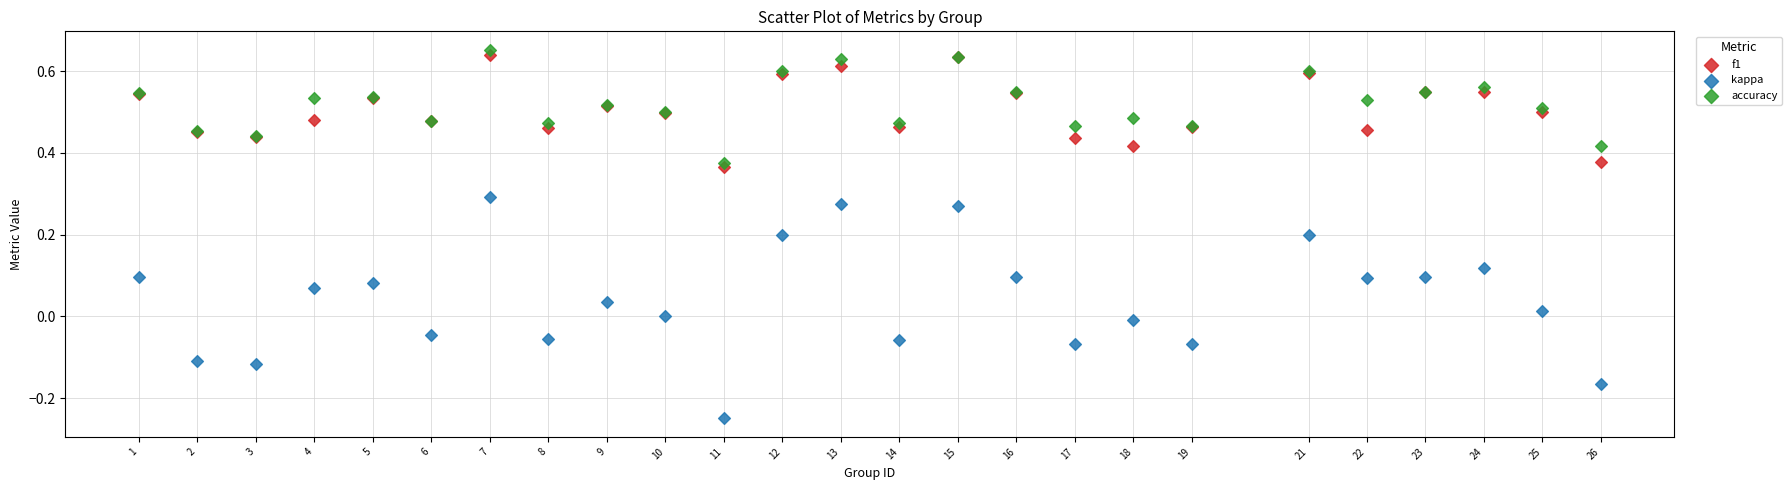

What are all the series names shown in the legend?

f1, kappa, accuracy